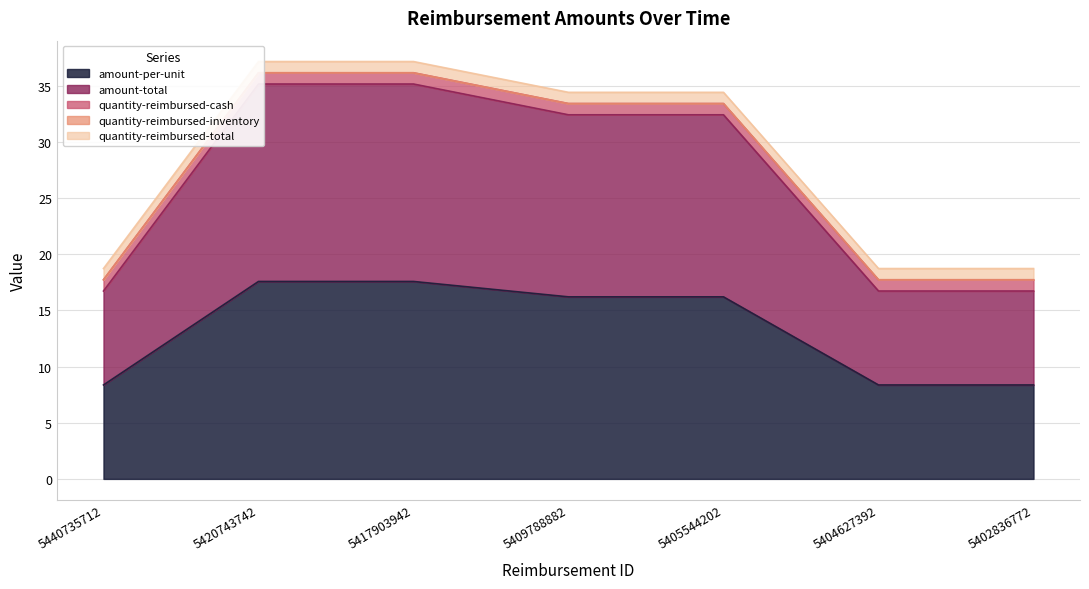

At how many categories does at least one series exceed 8?

7